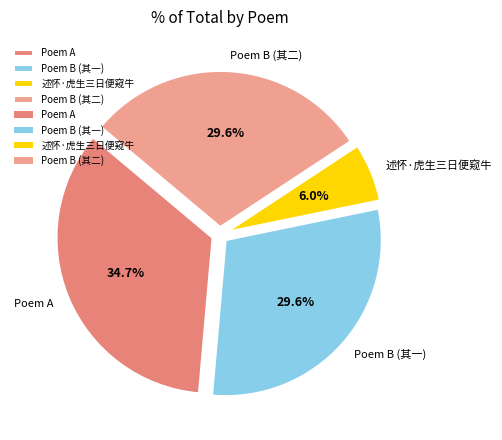

Is there any slice that represents more than half of the pie?

No